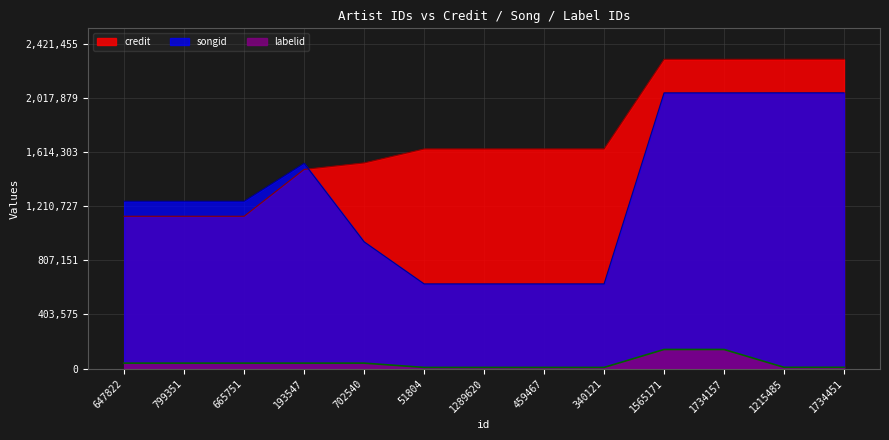

True or false: songid and labelid intersect in this chart.

False